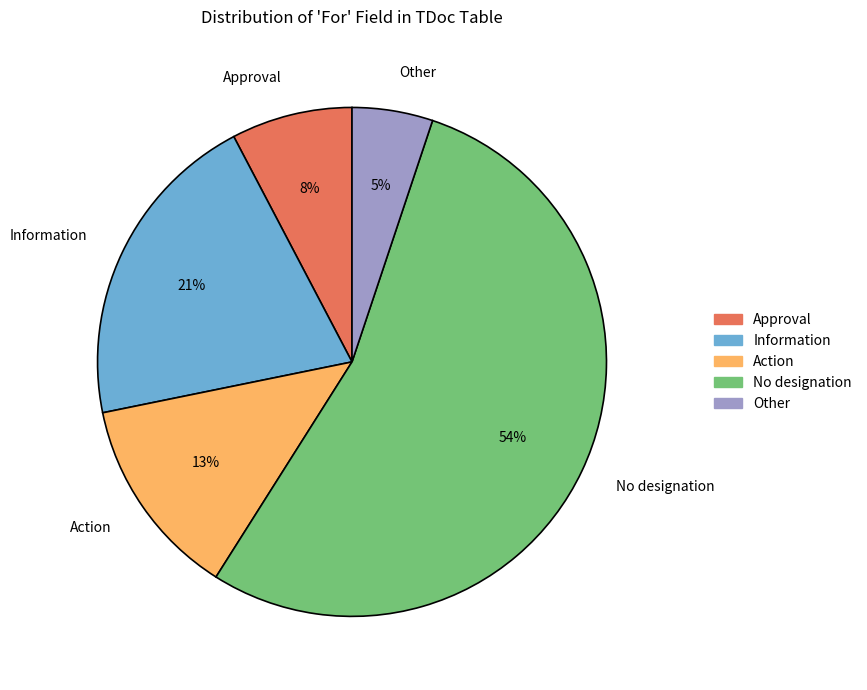

What is the smallest slice in the pie chart?

Other